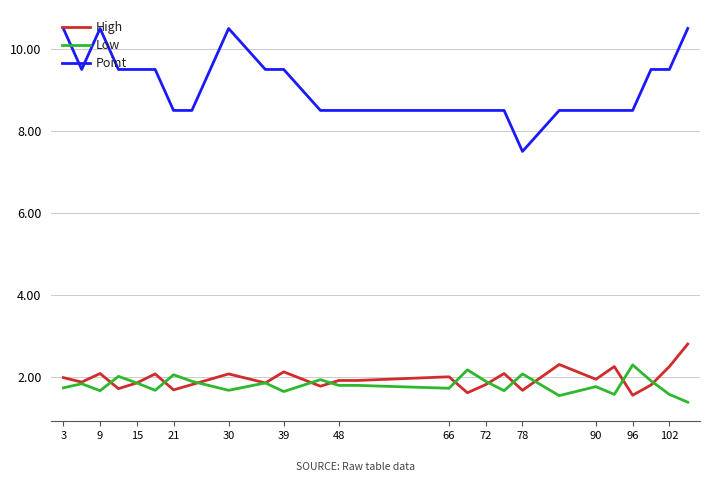

What is the minimum value shown in the chart?

1.4